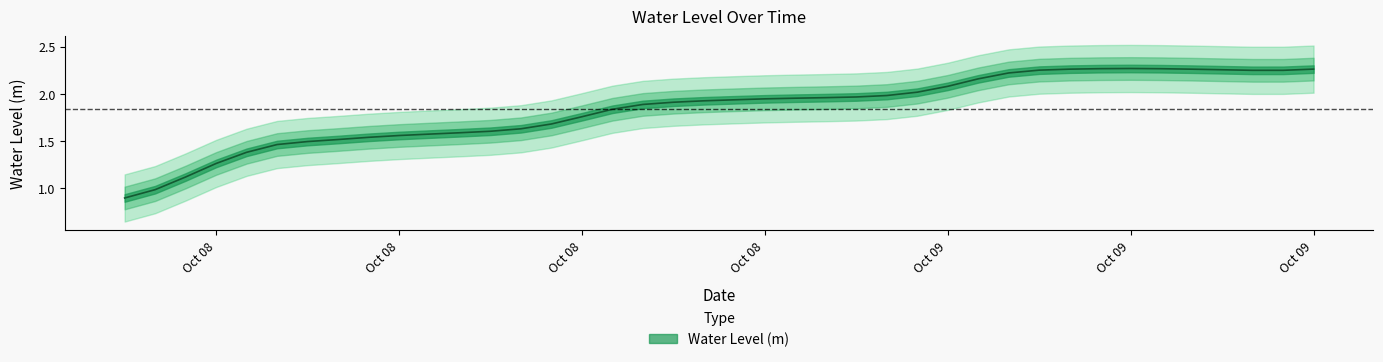

Is this an area chart (filled region under the line)?

No